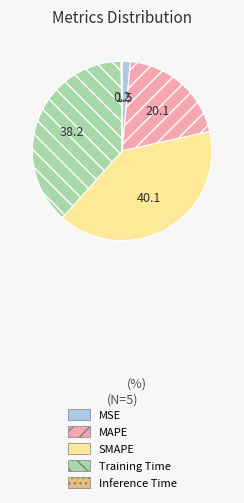

What is the largest slice in the pie chart?

SMAPE